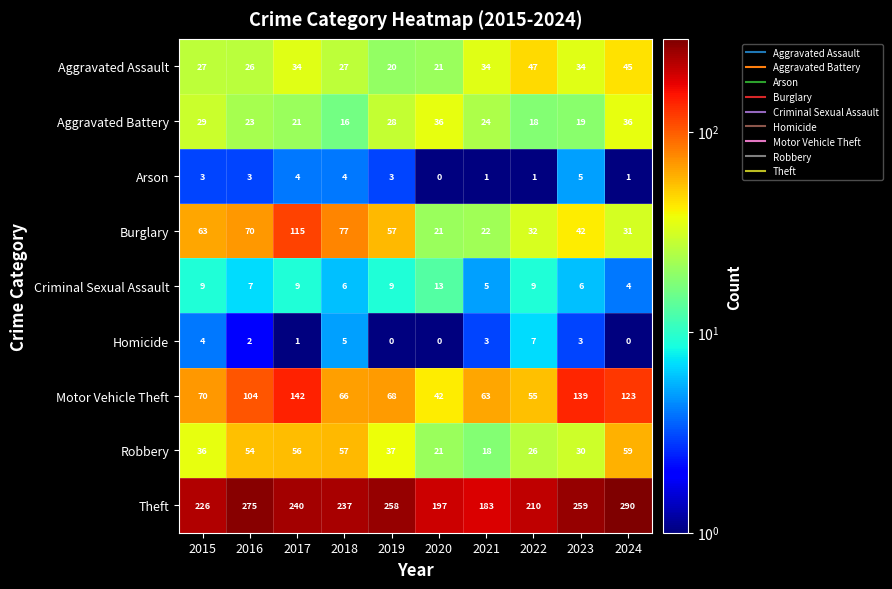

Where does the Theft series first go above 240?

2016